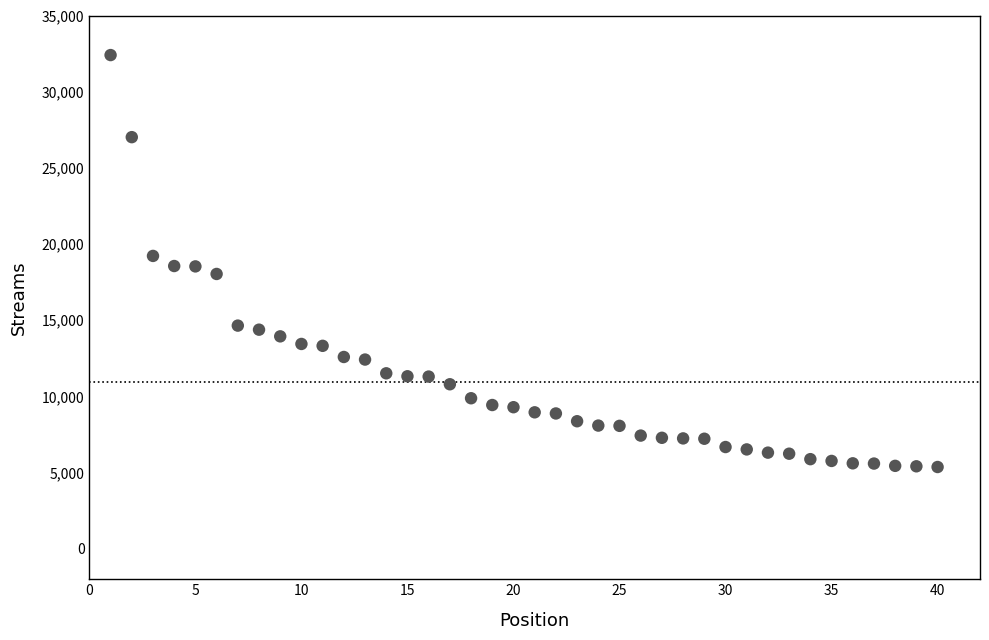

What is the range of Y values (max minus min)?

27036